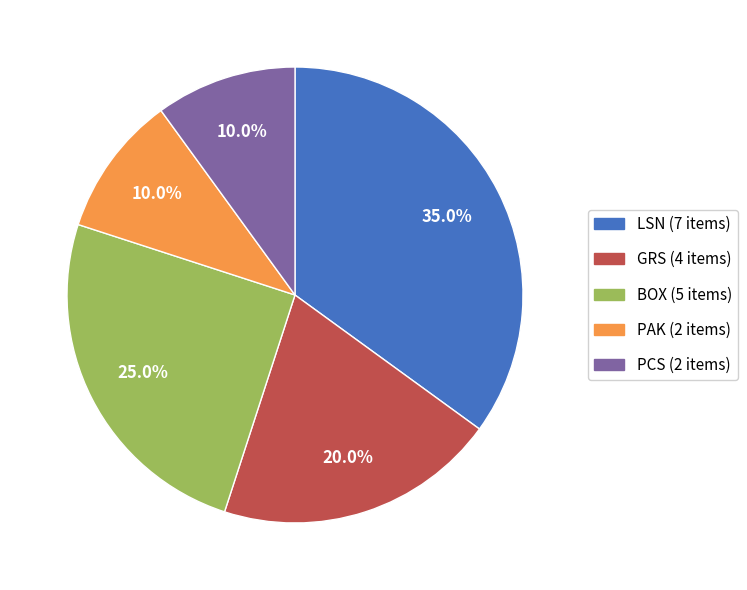

Is it true that BOX is 25% of the pie?

True